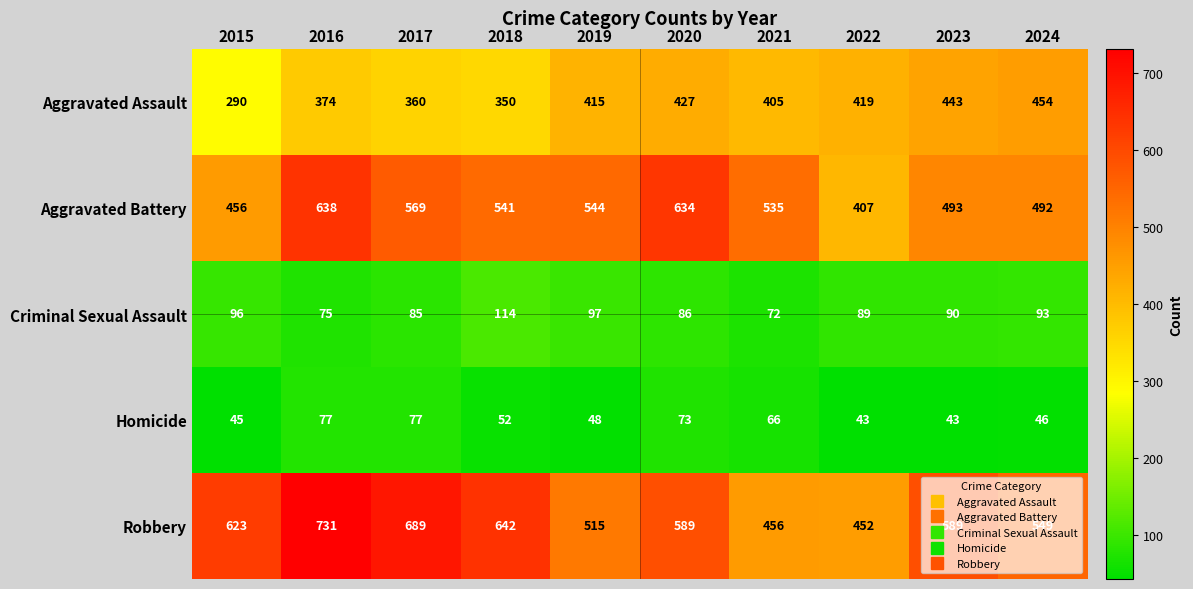

List the series in order of their peak value, lowest first.

Homicide, Criminal Sexual Assault, Aggravated Assault, Aggravated Battery, Robbery